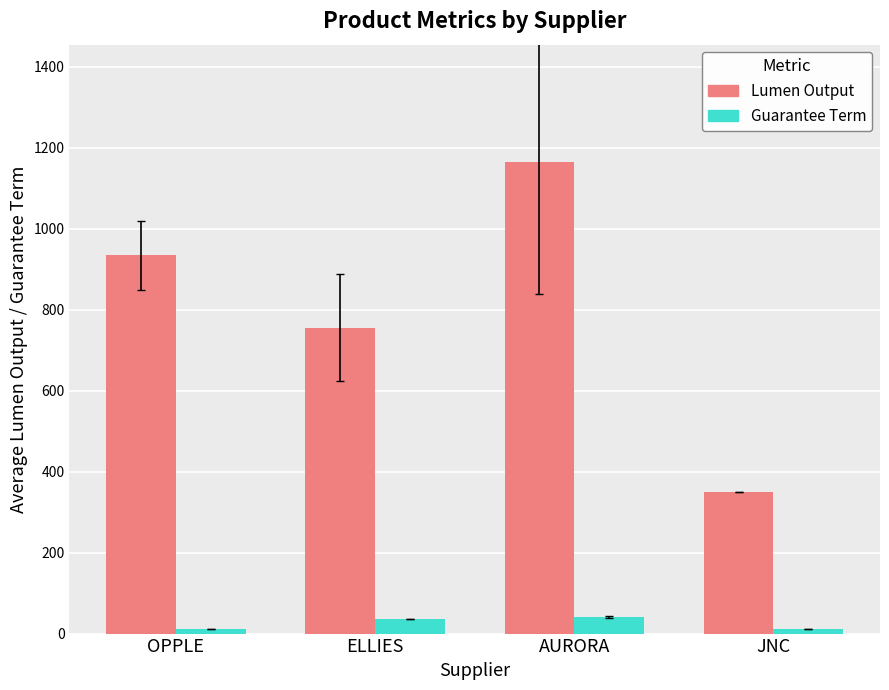

How many distinct data groups are displayed?

2